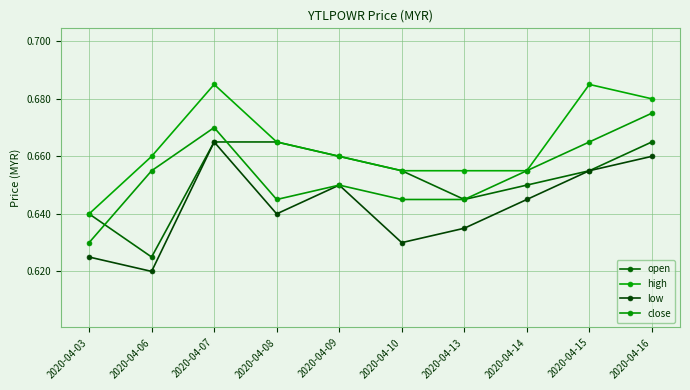

At which label is close closest to 0?

2020-04-03